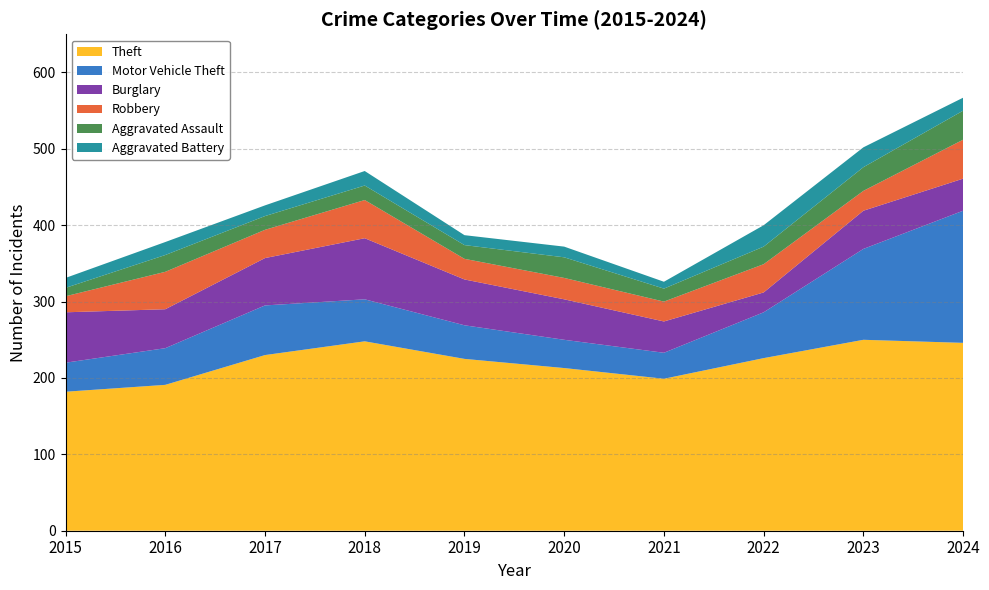

Reading left to right, transcribe all the data shown in this chart.

Theft: 182	191	230	248	225	213	199	226	250	246
Motor Vehicle Theft: 38	48	65	55	44	37	34	60	119	173
Burglary: 66	51	62	80	60	53	41	26	50	42
Robbery: 21	49	37	50	27	28	26	37	26	51
Aggravated Assault: 11	22	18	19	18	27	17	23	31	38
Aggravated Battery: 13	17	14	19	13	14	9	28	26	17